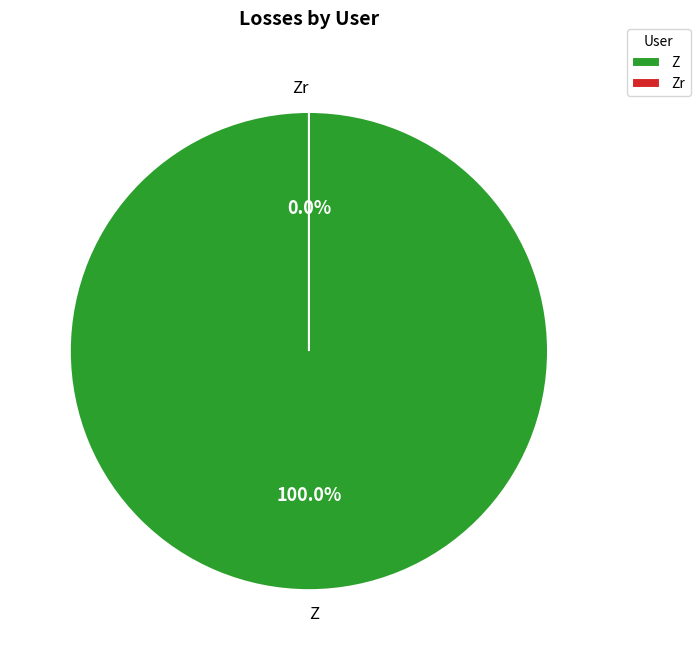

Which has a higher value, Zr or Z?

Z